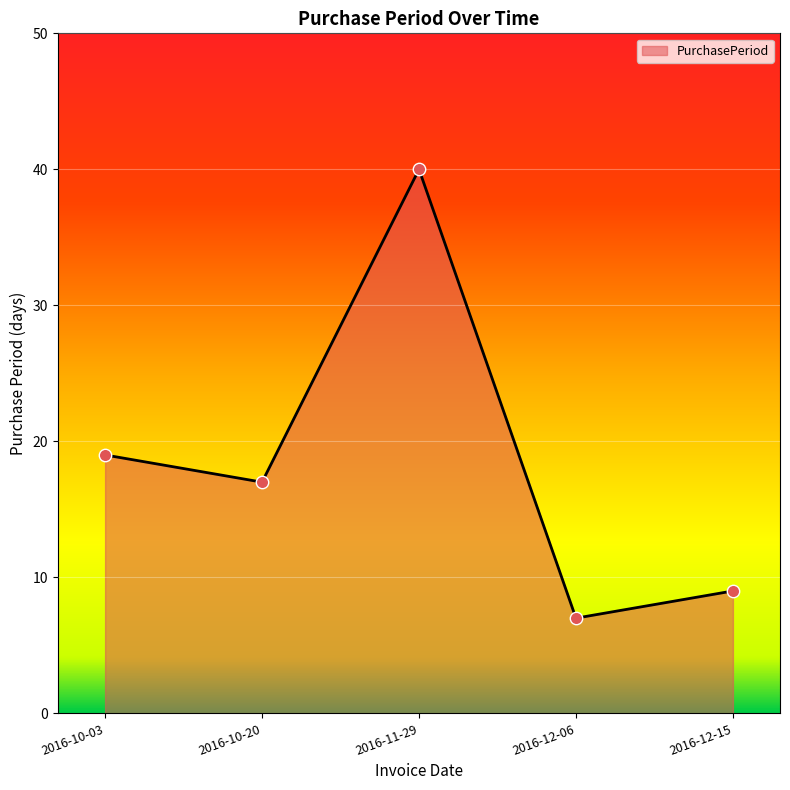

Approximately how many times larger is the value at 2016-10-20 compared to 2016-11-29?

0.4